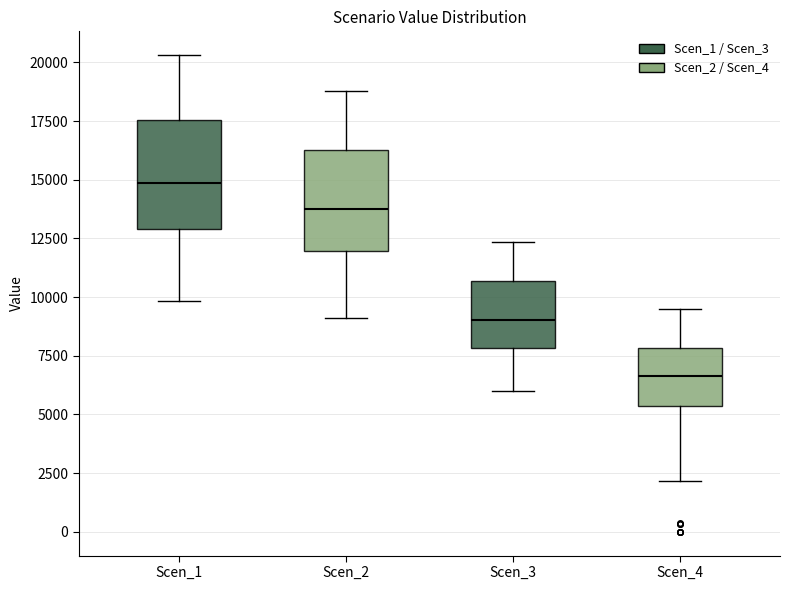

Reading left to right, read every box against the y-axis: the position of its median line, the range the box covers, and the ends of its whiskers. The values are not printed on the chart, so give them approximately, as read against the axis.

Scen_1: median 15000, box 13000 to 17500, whiskers 10000 to 20500
Scen_2: median 13500, box 12000 to 16000, whiskers 9000 to 19000
Scen_3: median 9000, box 8000 to 10500, whiskers 6000 to 12500
Scen_4: median 6500, box 5500 to 8000, whiskers 2000 to 9500